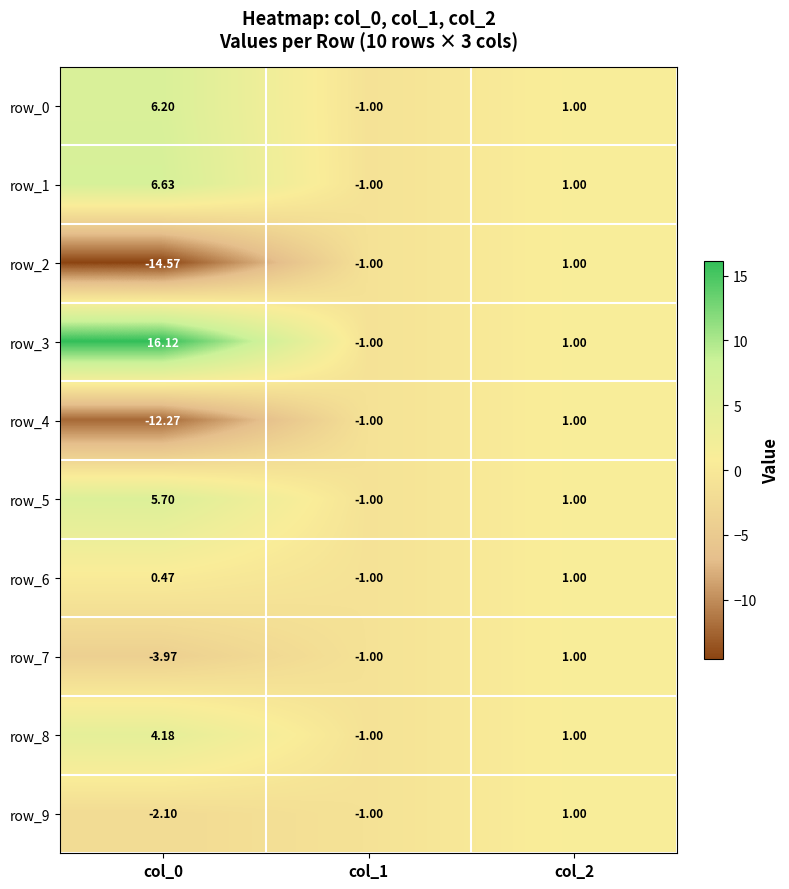

Which series has the largest total across all categories?

row_3